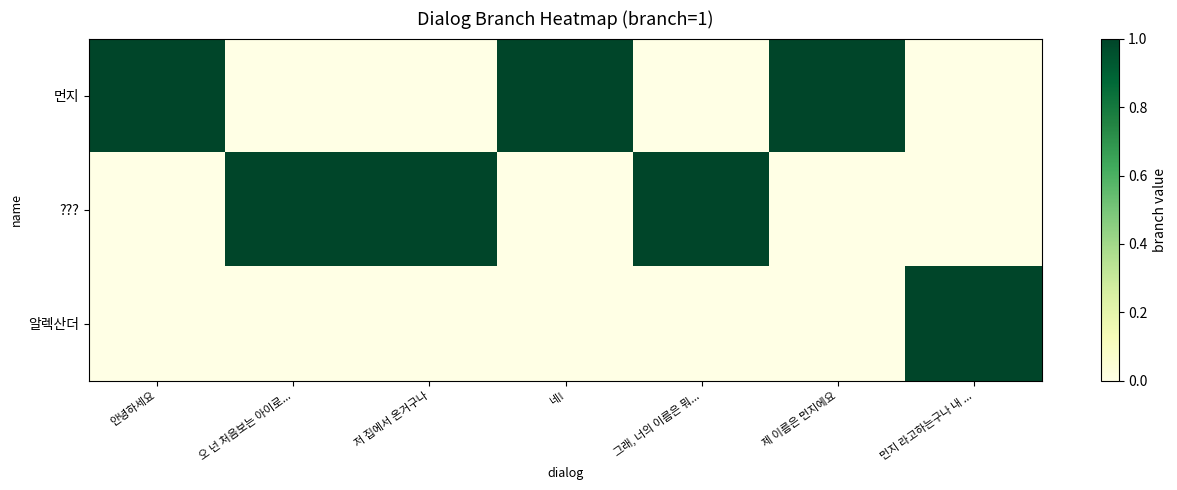

Which series has the largest total across all categories?

먼지